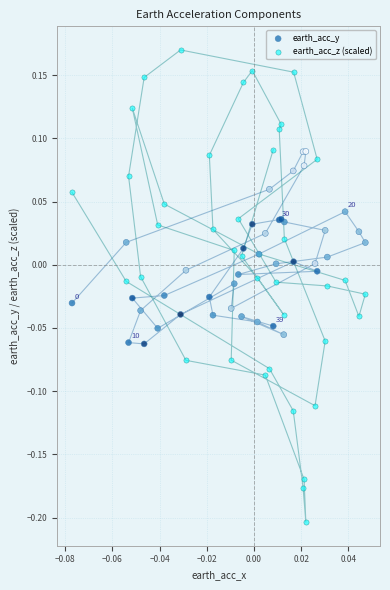

Which series contains the lowest Y value?

earth_acc_z (scaled)